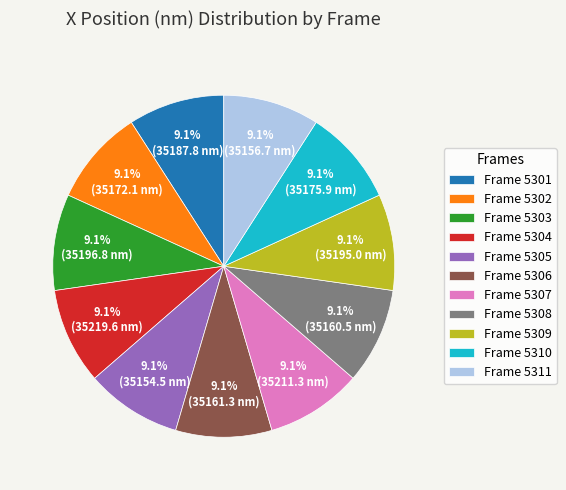

Approximately how many times larger is the value at Frame 5310 compared to Frame 5307?

1.0